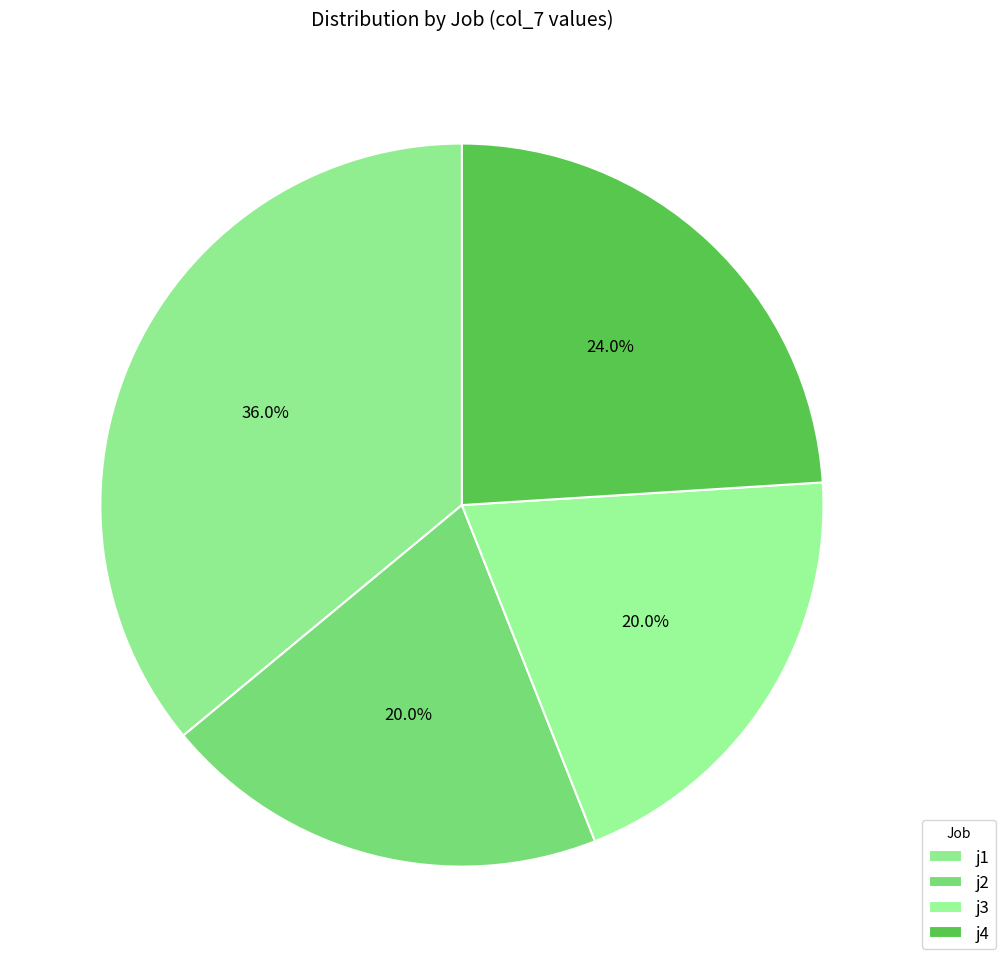

Rank the categories by value from lowest to highest.

j2, j3, j4, j1